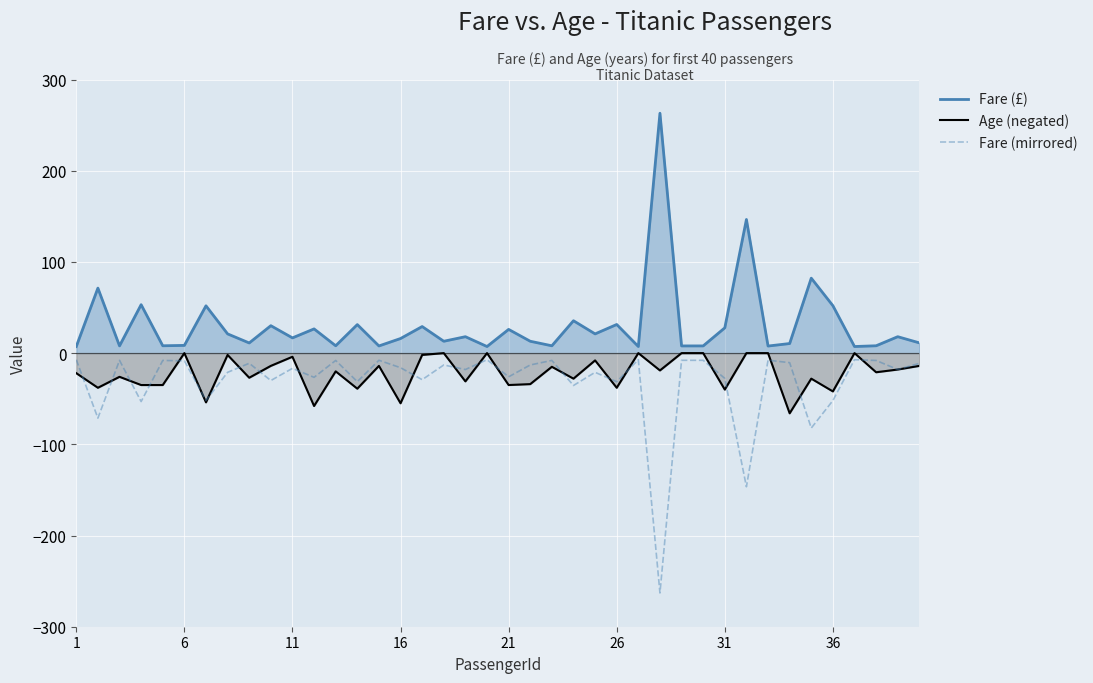

What are all the series names shown in the legend?

Fare (£), Age (negated), Fare (mirrored)